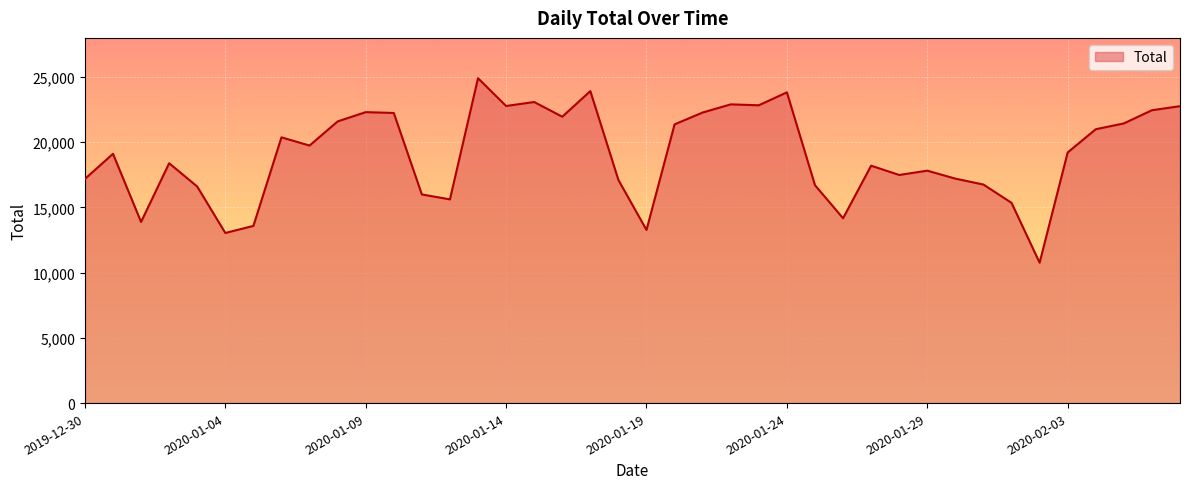

What is the greatest value displayed?

24908